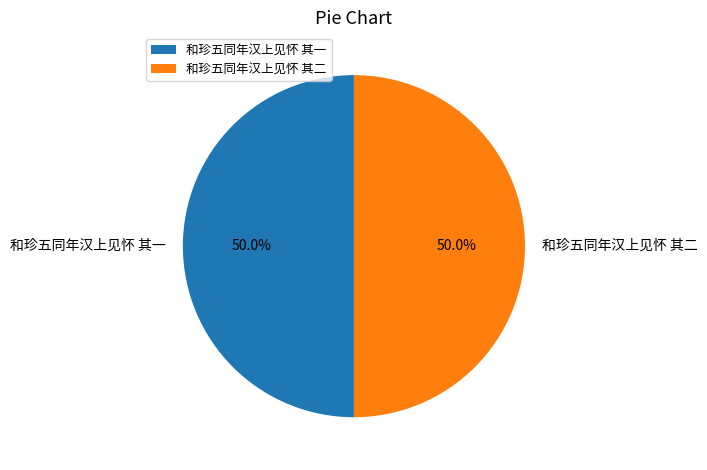

What portion of the pie excludes 和珍五同年汉上见怀 其一?

50.0%